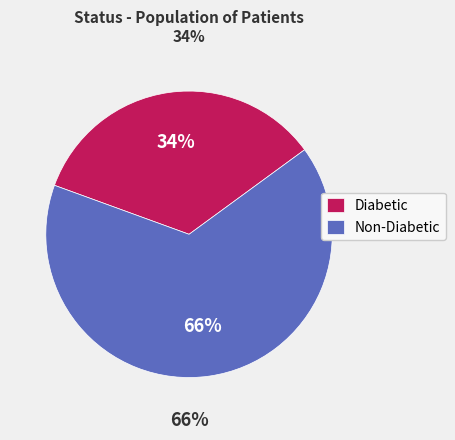

Rank the categories by value from highest to lowest.

Non-Diabetic, Diabetic